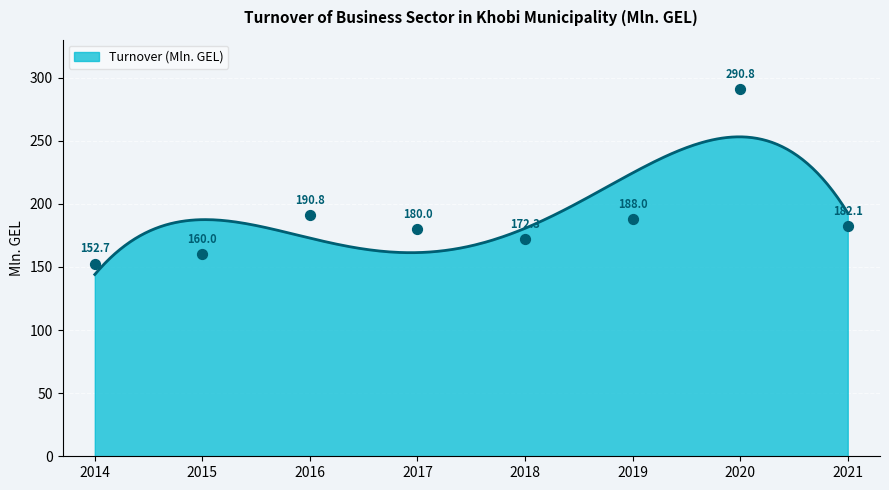

Between 2014 and 2016, which is larger?

2016